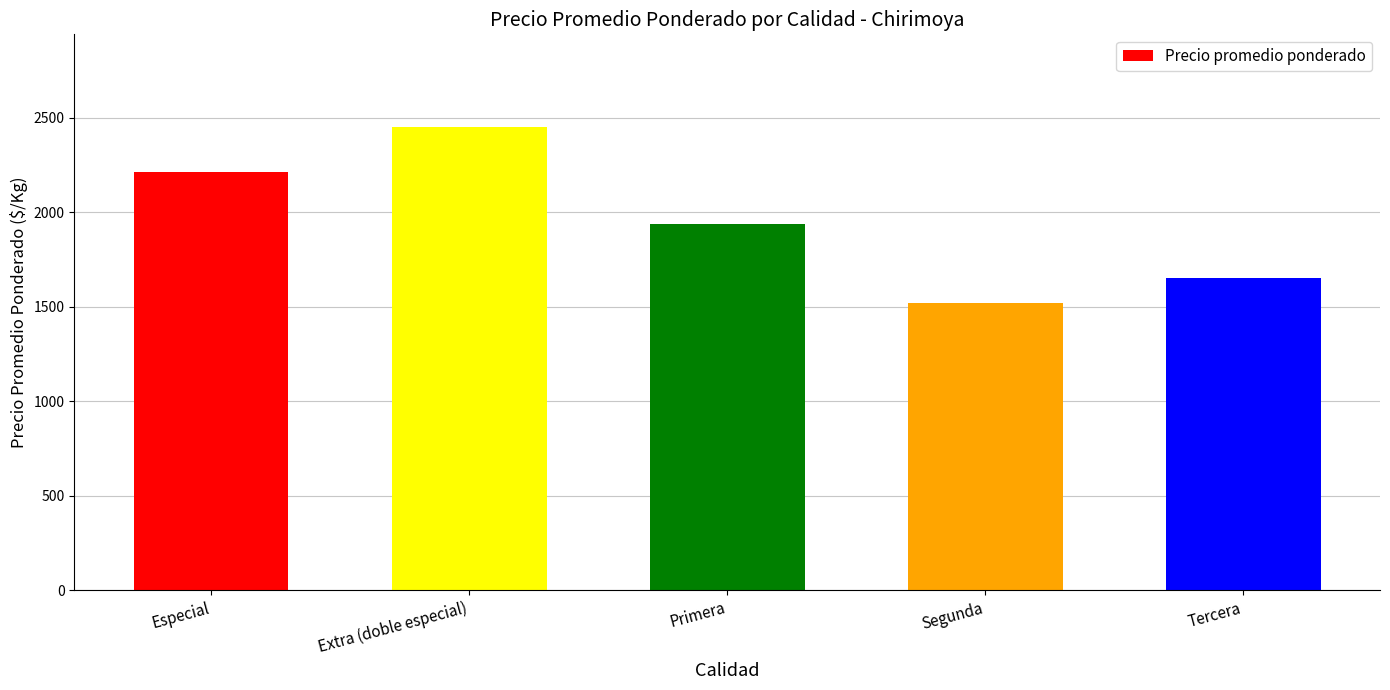

Reading left to right, transcribe all the data shown in this chart.

2213	2450	1938	1521	1650